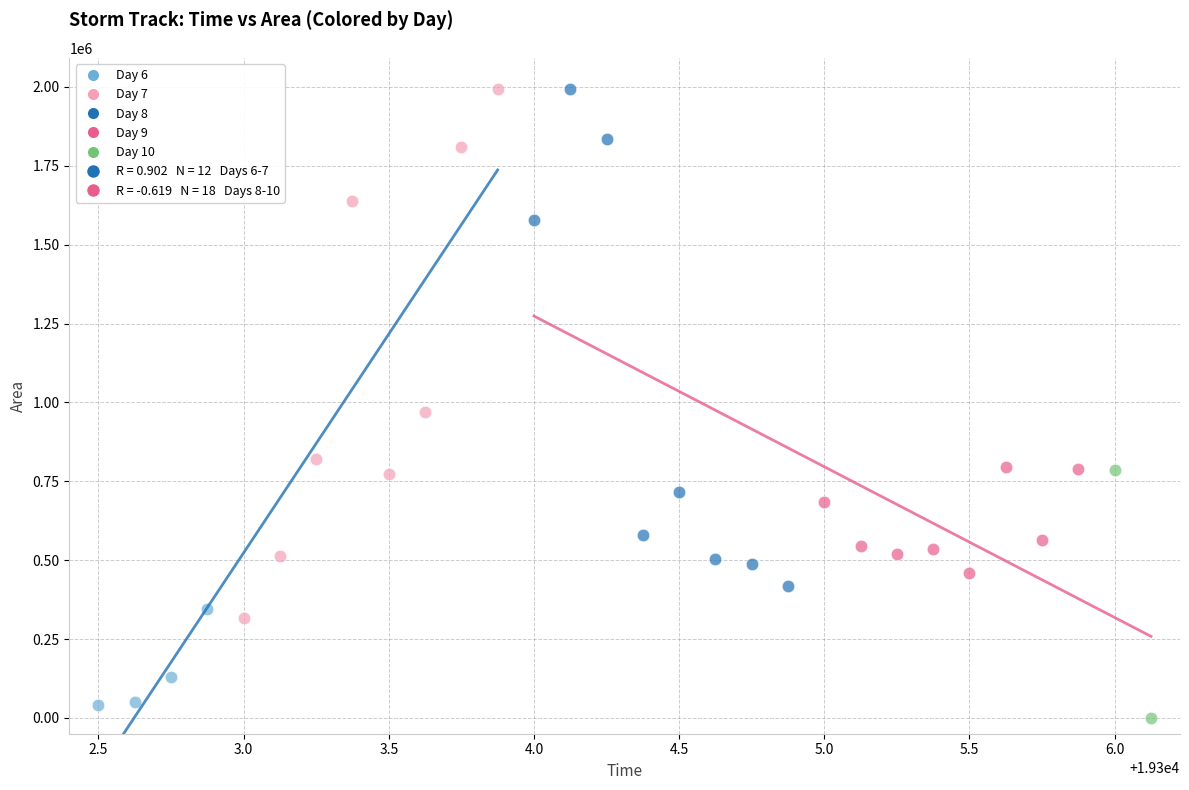

Which series has the widest spread of Y values?

Day 7